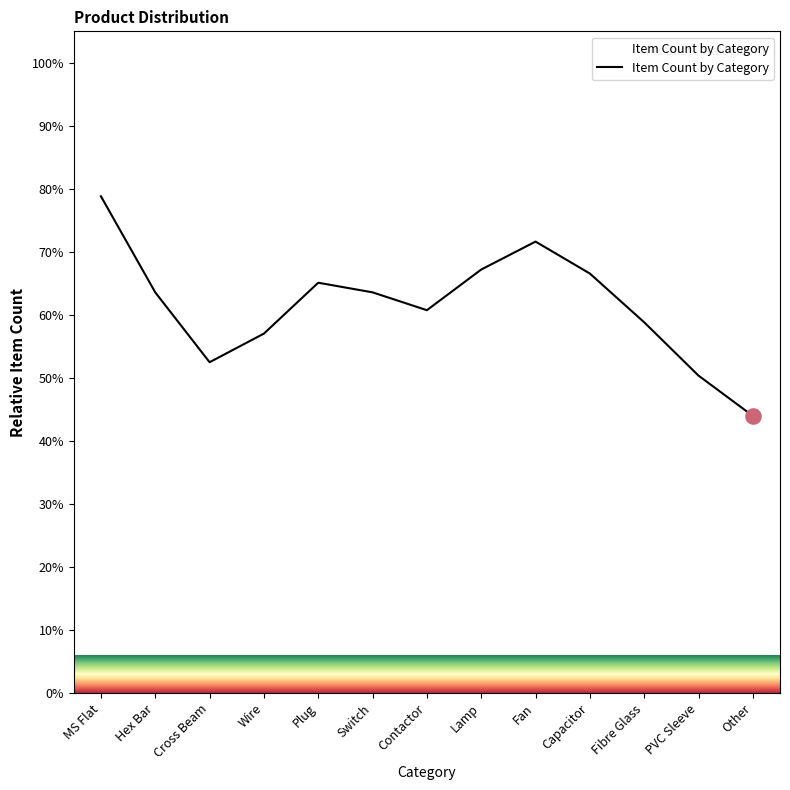

What is the ratio of the value at Lamp to the value at Cross Beam?

1.3